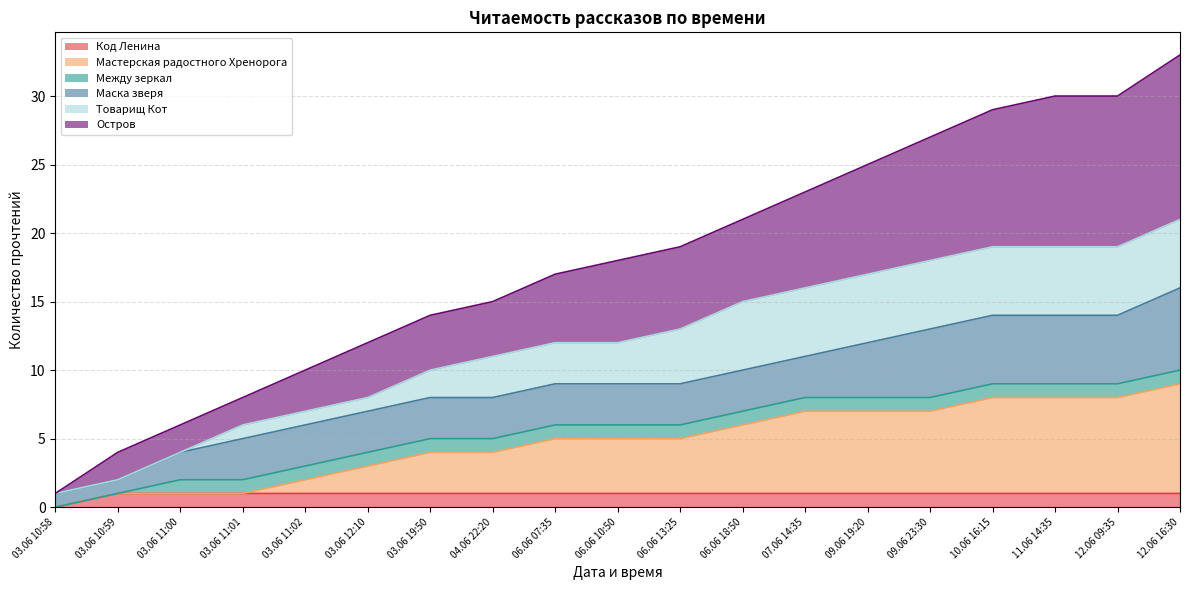

What is the label of the 18th point from the right?

03.06 10:59